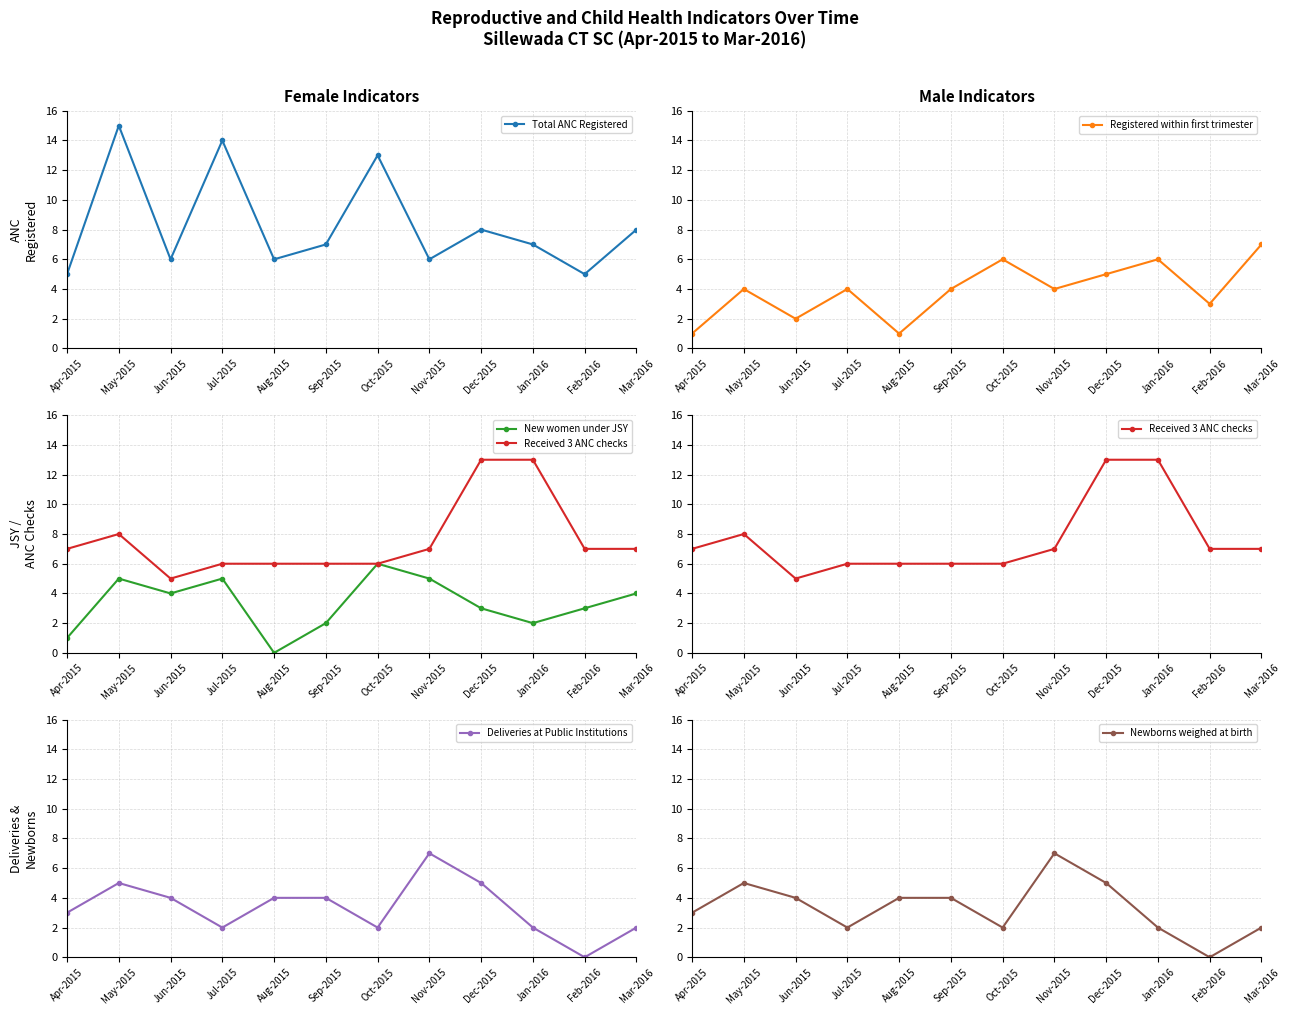

List the series in order of their peak value, lowest first.

New women under JSY, Registered within first trimester, Deliveries at Public Institutions, Newborns weighed at birth, Received 3 ANC checks, Total ANC Registered